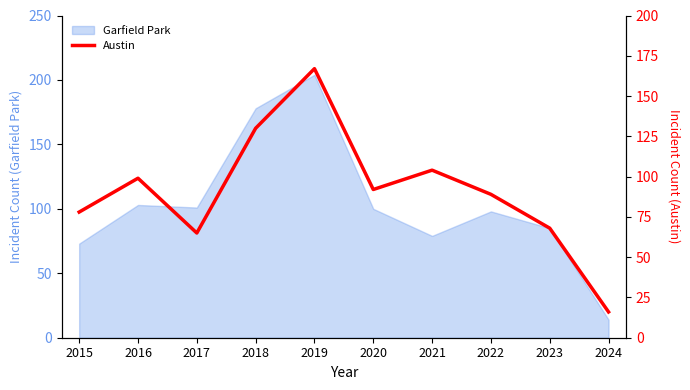

What is the minimum value shown in the chart?

16